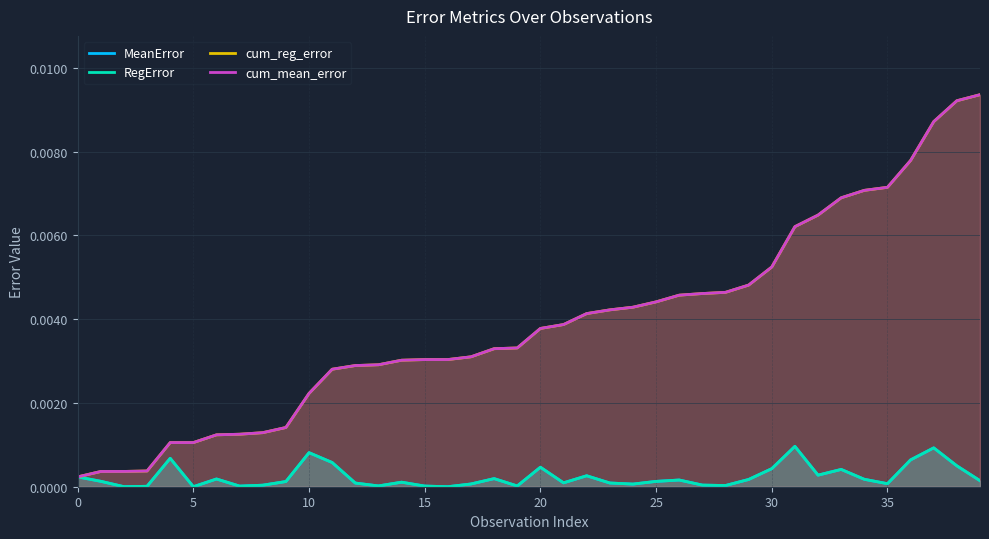

Which has a higher value, 20 or 35?

20